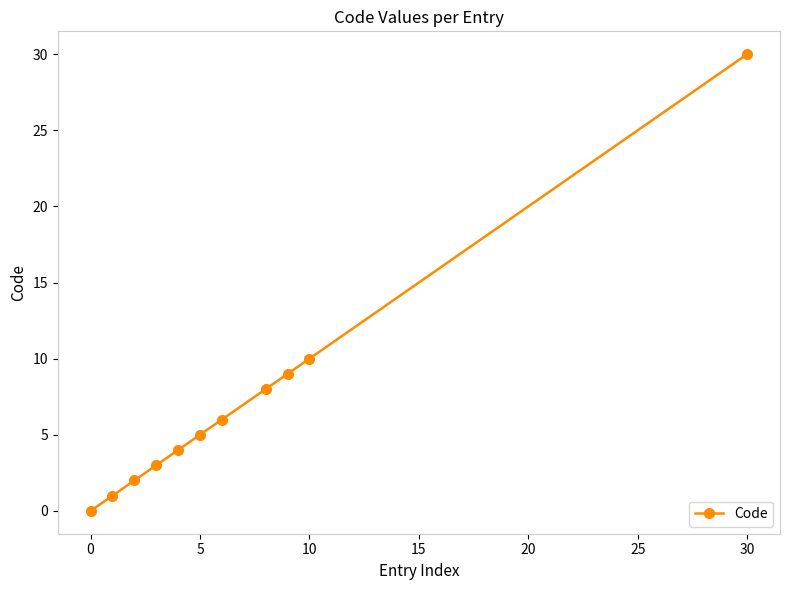

How many values are below 5?

5